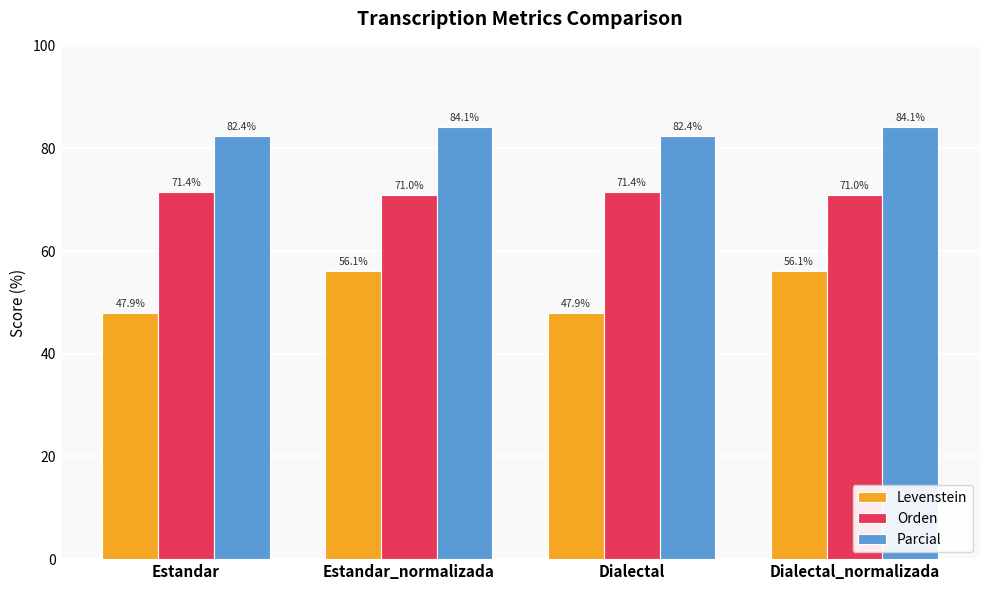

Is it true that Orden equals 42.9 at Dialectal_normalizada?

False